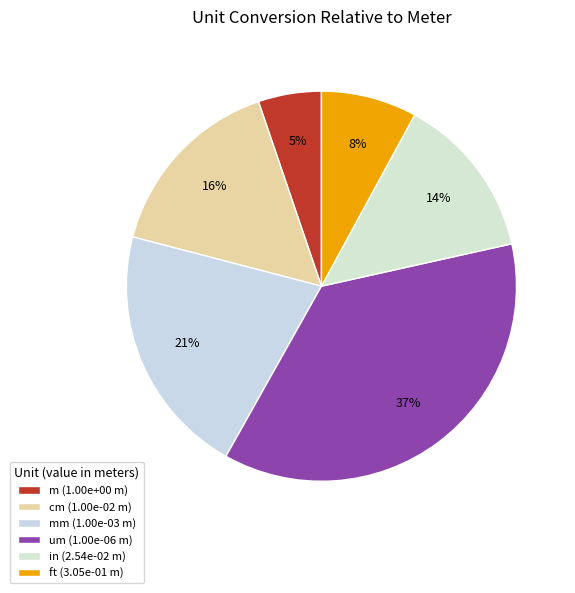

Count the number of slices in the pie.

6